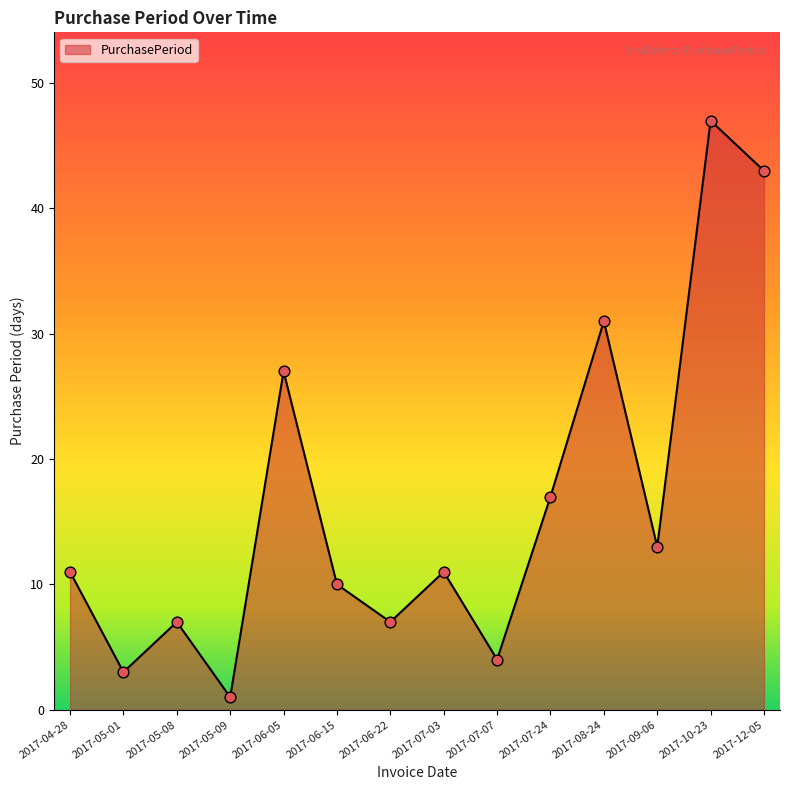

What is the change in value from 2017-06-15 to 2017-07-24?

+7